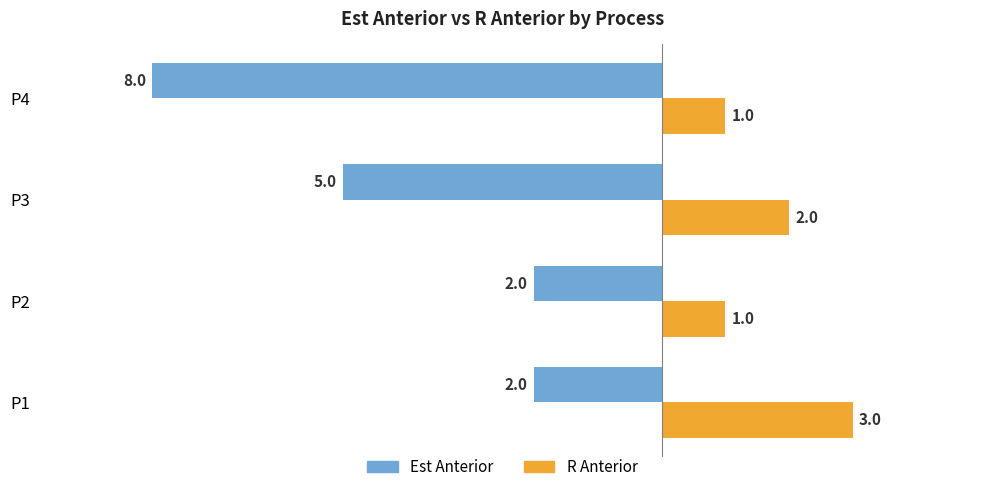

Which series has the largest total across all categories?

R Anterior